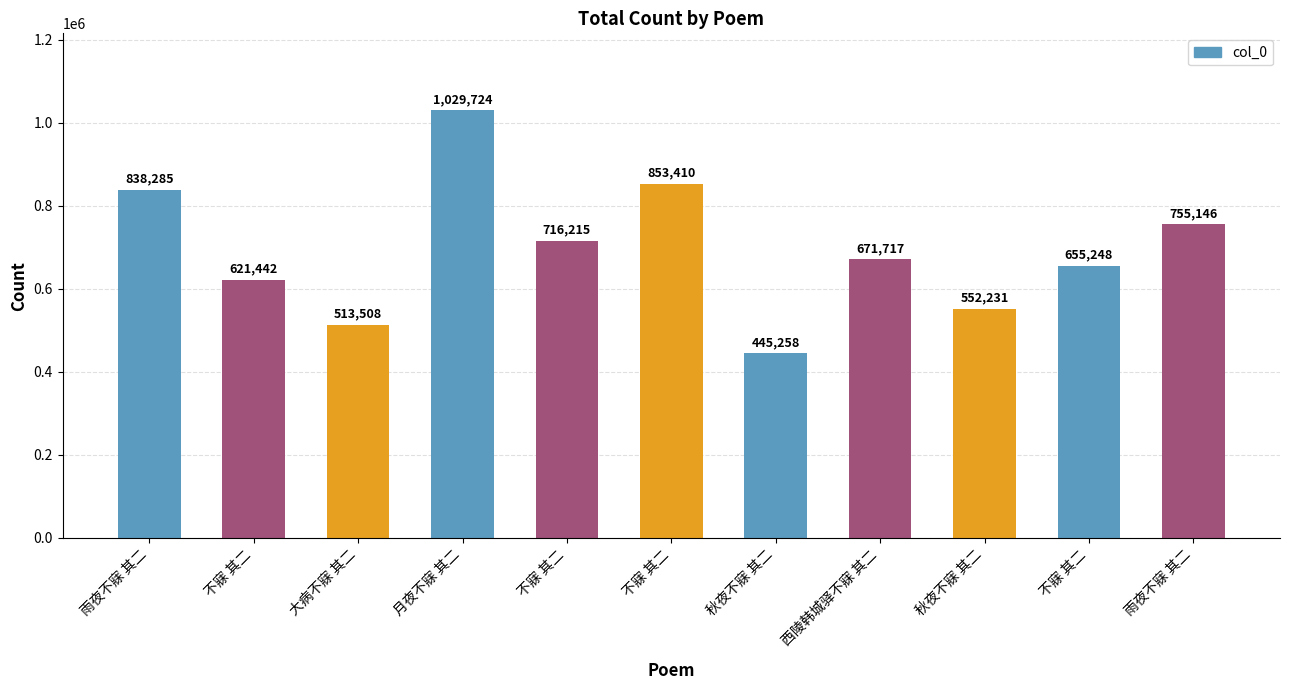

Does the chart contain any negative values?

No